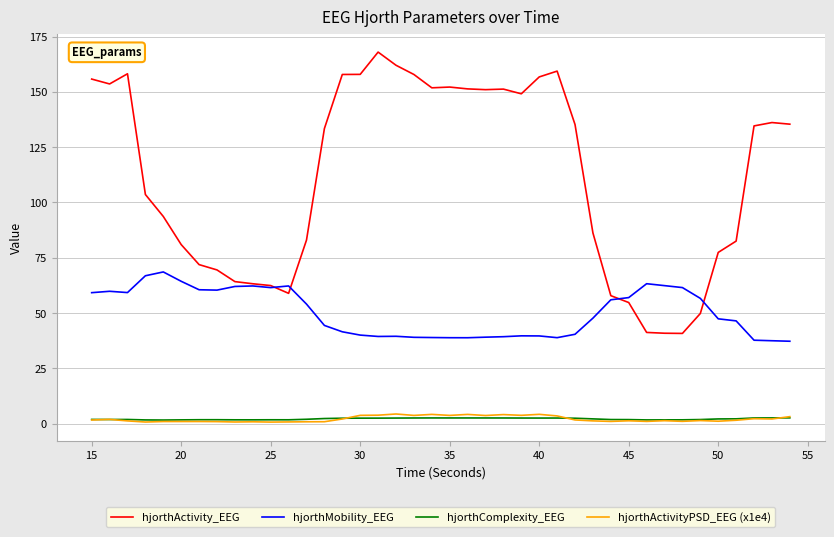

How many lines are shown in the chart?

4